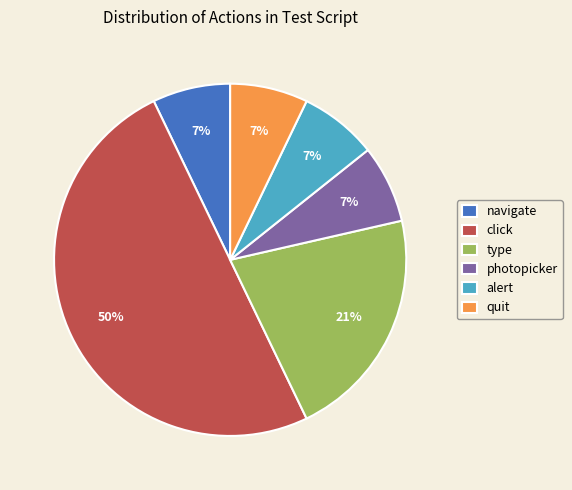

Which category has the biggest portion of the pie?

click